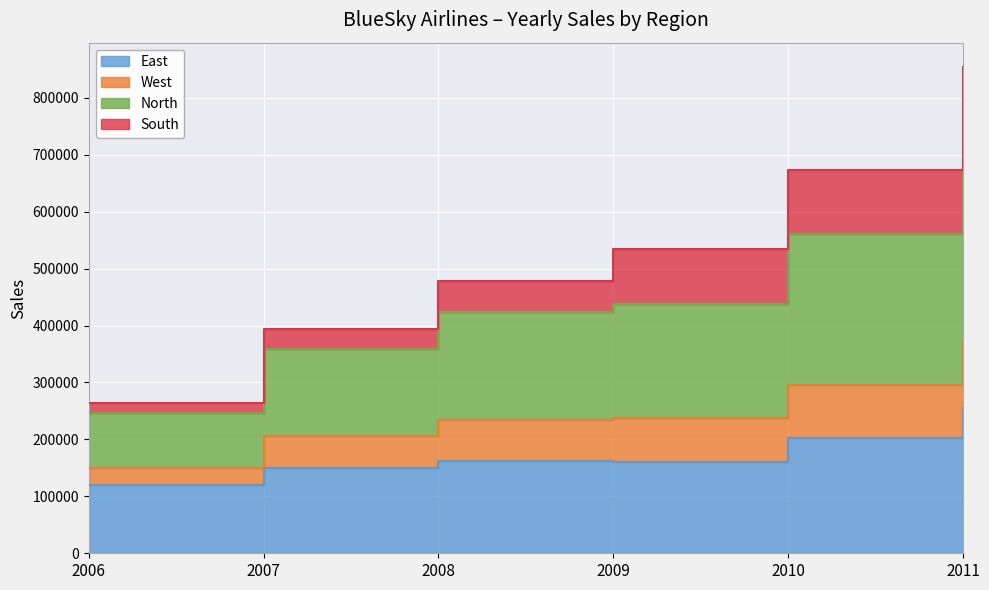

The value of North at 2007 is 359000. True or false?

True